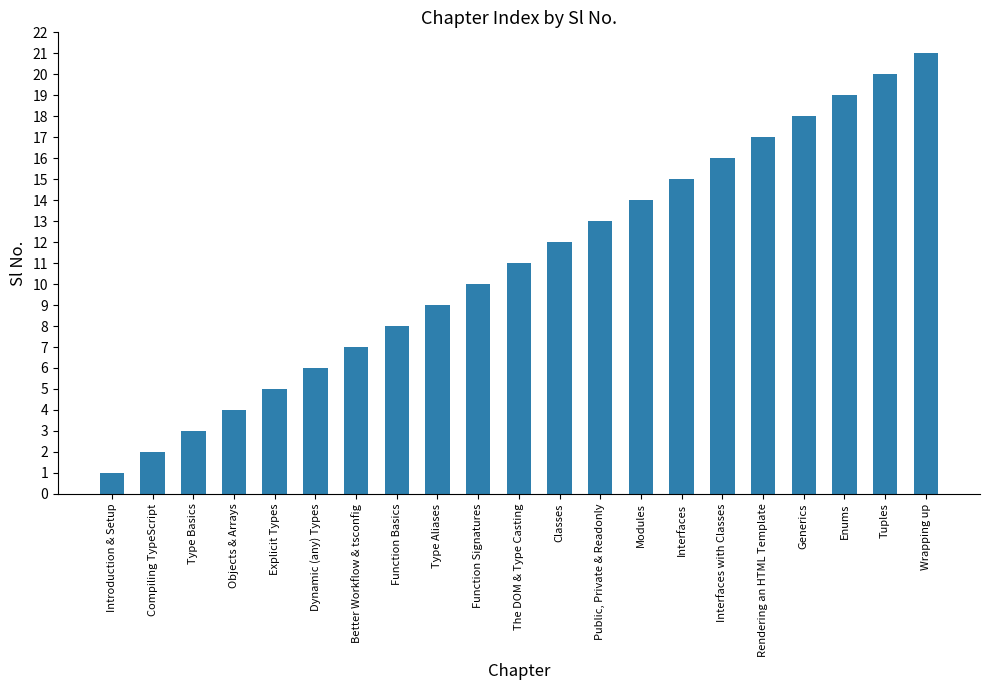

Reading left to right, extract all data points from this chart.

Introduction & Setup=1	Compiling TypeScript=2	Type Basics=3	Objects & Arrays=4	Explicit Types=5	Dynamic (any) Types=6	Better Workflow & tsconfig=7	Function Basics=8	Type Aliases=9	Function Signatures=10	The DOM & Type Casting=11	Classes=12	Public, Private & Readonly=13	Modules=14	Interfaces=15	Interfaces with Classes=16	Rendering an HTML Template=17	Generics=18	Enums=19	Tuples=20	Wrapping up=21